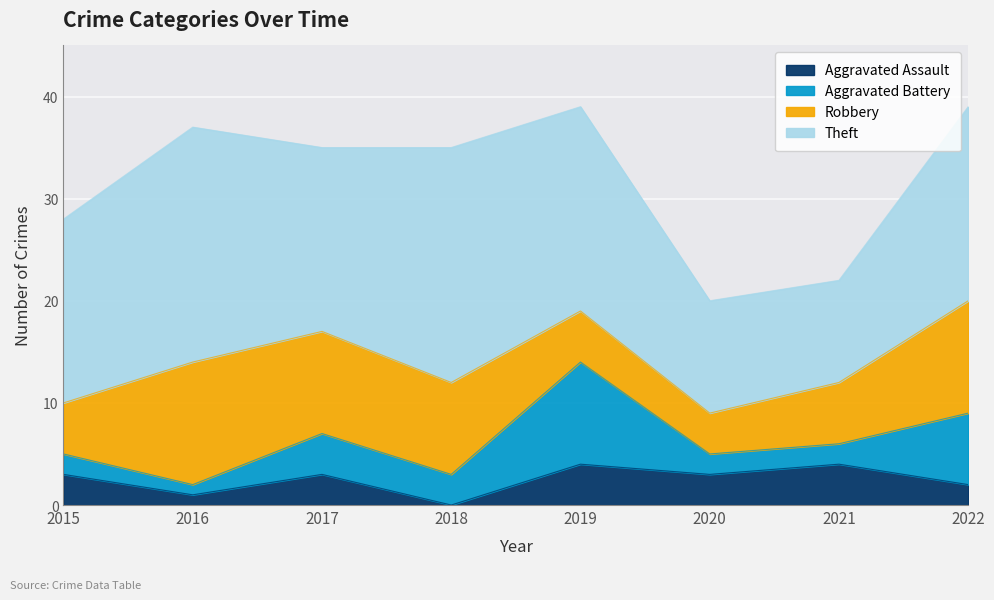

What value does the Theft series have at 2019?

20